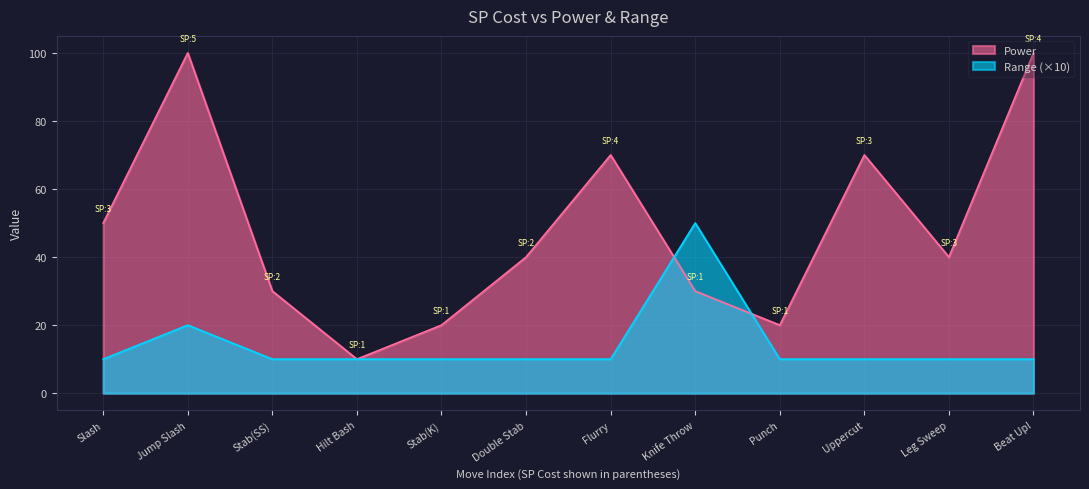

At which category is the sum across all series the highest?

Jump Slash